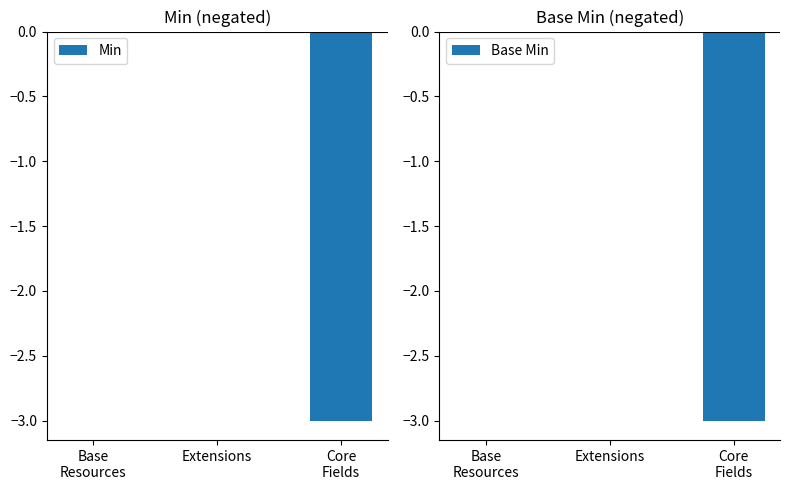

Where is Min nearest to the value -1?

Base
Resources